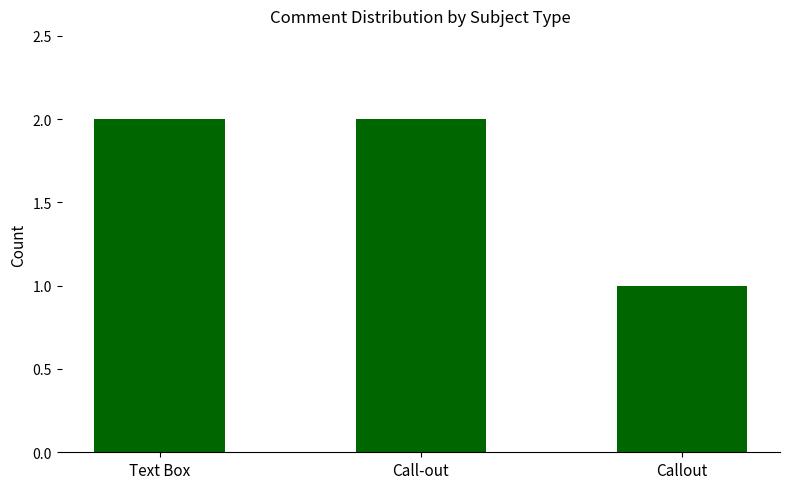

At which category does the chart reach its minimum across all series?

Callout